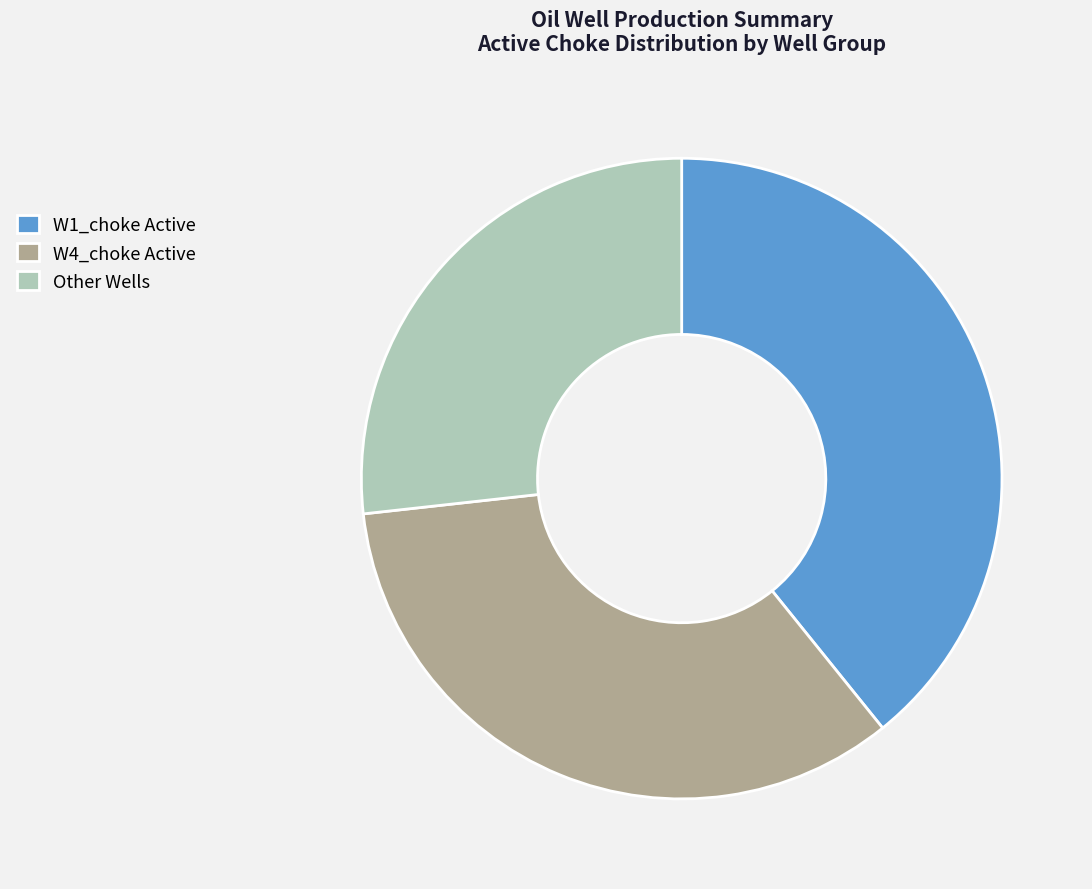

True or false: Other Wells accounts for 34% of the total.

False